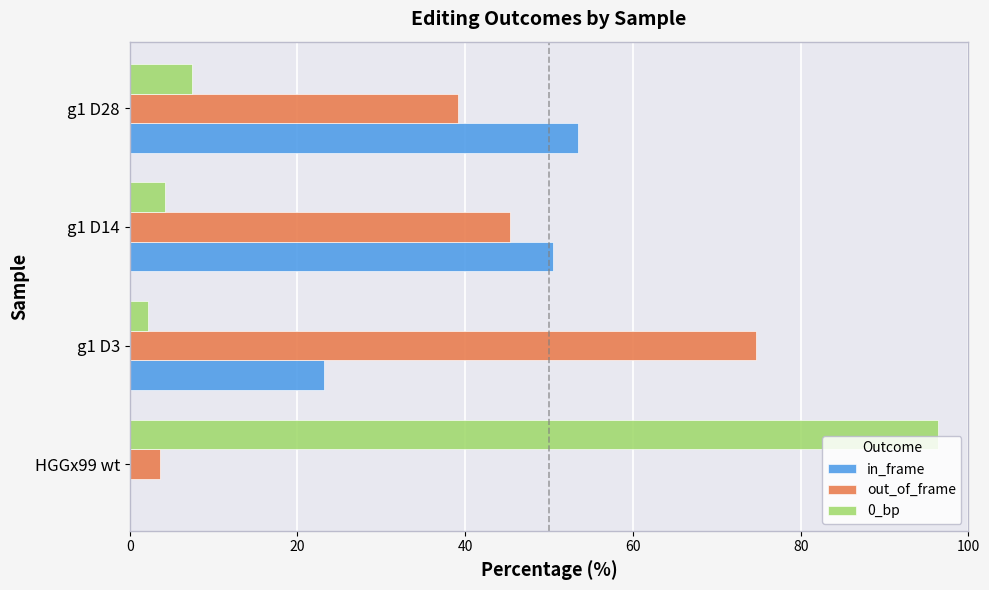

What is the sum of all 0_bp values?

110.1